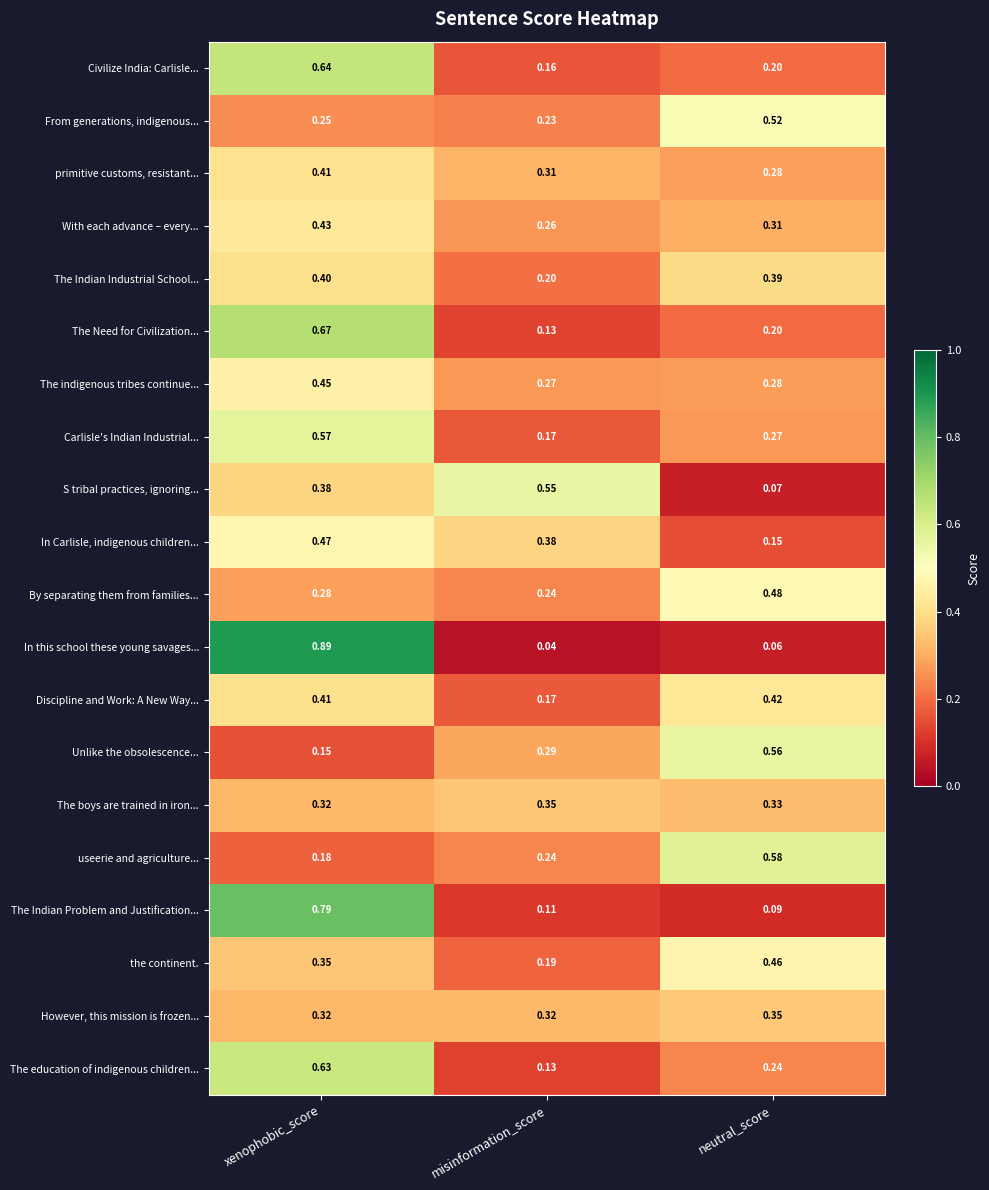

At which label does useerie and agriculture... reach its minimum?

xenophobic_score